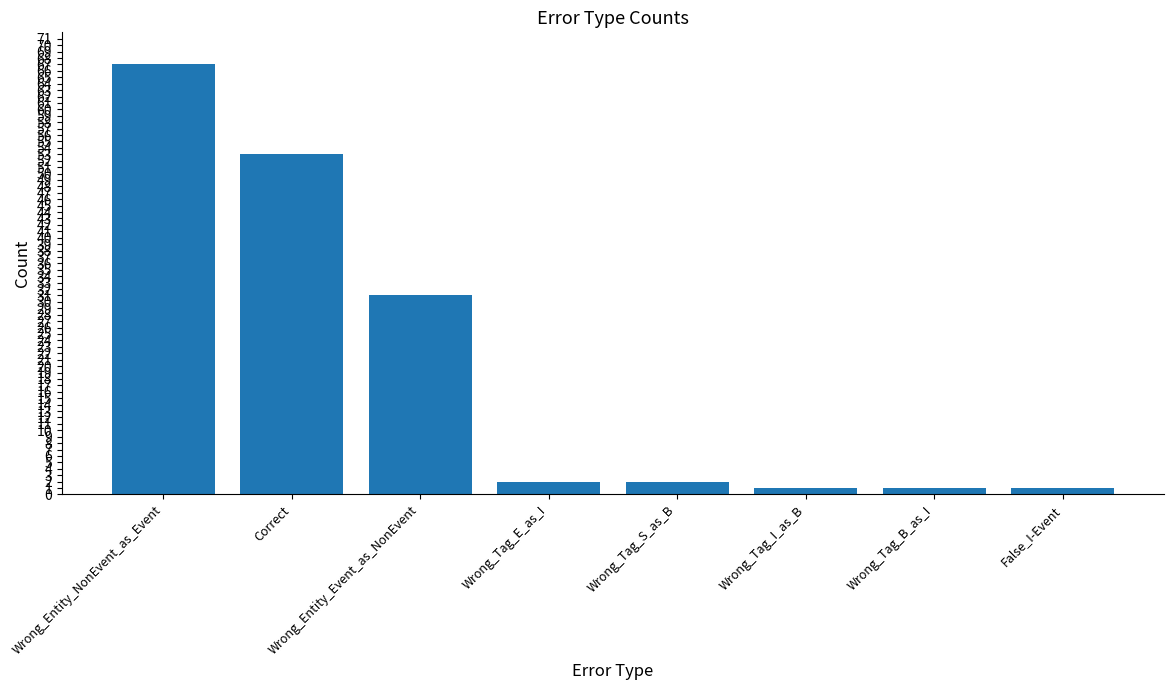

Which label corresponds to the largest value in the chart?

Wrong_Entity_NonEvent_as_Event